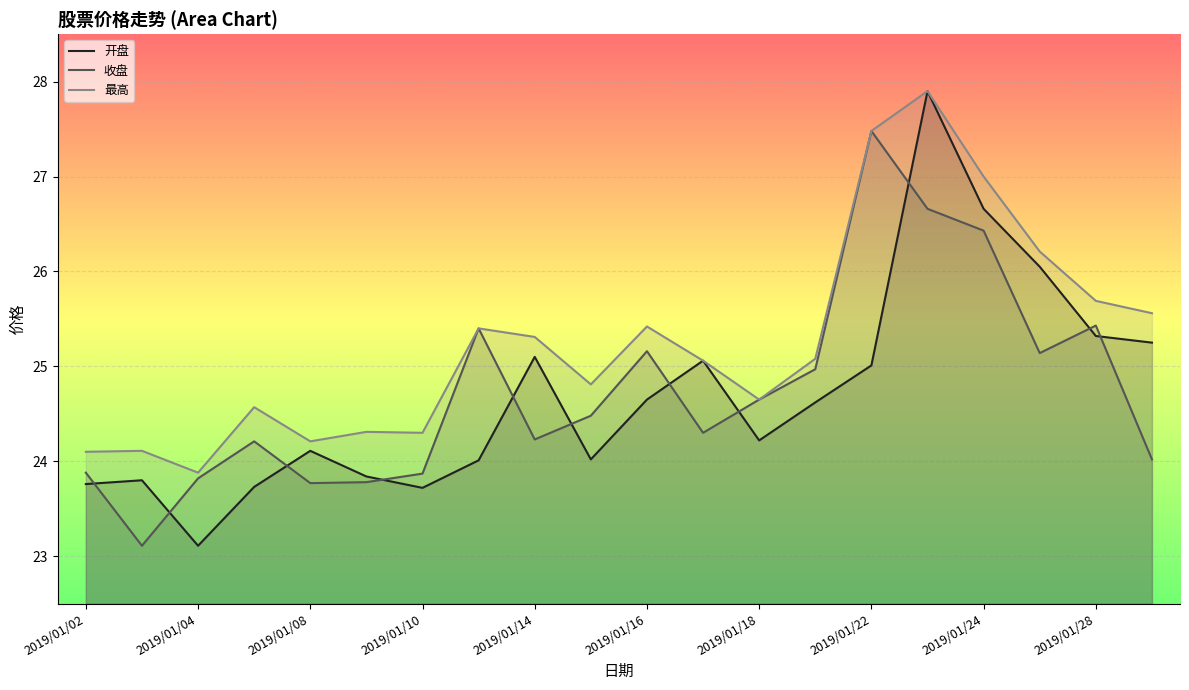

How many lines are shown in the chart?

3